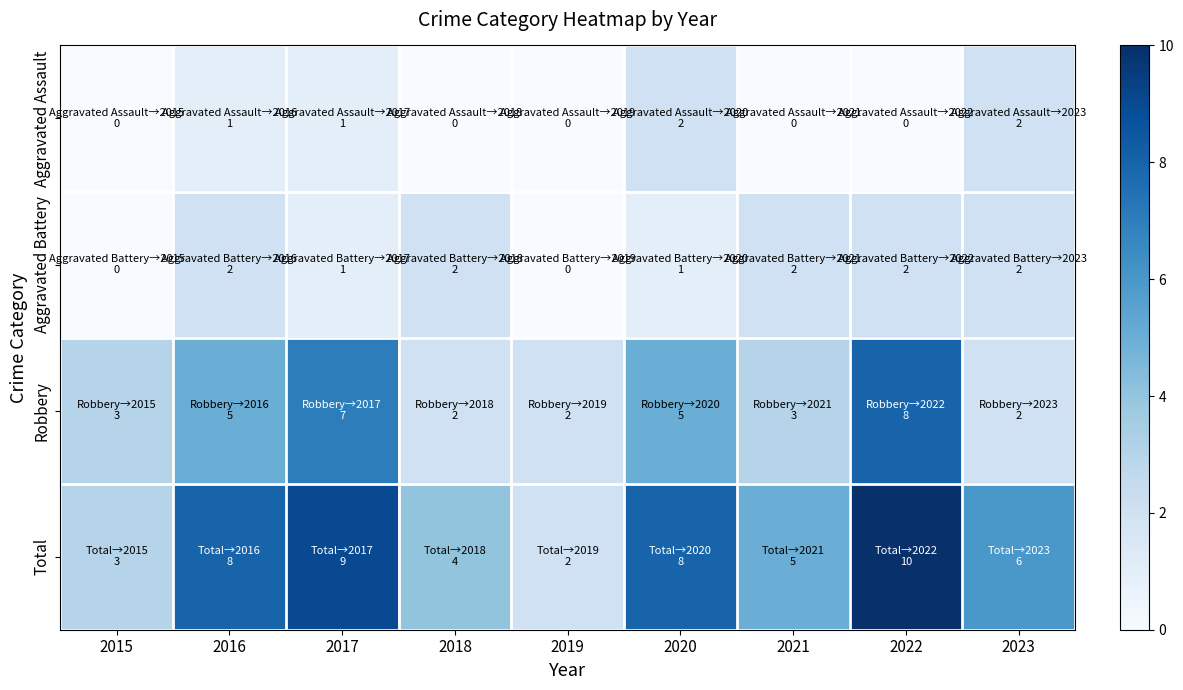

Reading left to right, extract all data points from this chart.

Aggravated Assault: 2015=0	2016=1	2017=1	2018=0	2019=0	2020=2	2021=0	2022=0	2023=2
Aggravated Battery: 2015=0	2016=2	2017=1	2018=2	2019=0	2020=1	2021=2	2022=2	2023=2
Robbery: 2015=3	2016=5	2017=7	2018=2	2019=2	2020=5	2021=3	2022=8	2023=2
Total: 2015=3	2016=8	2017=9	2018=4	2019=2	2020=8	2021=5	2022=10	2023=6